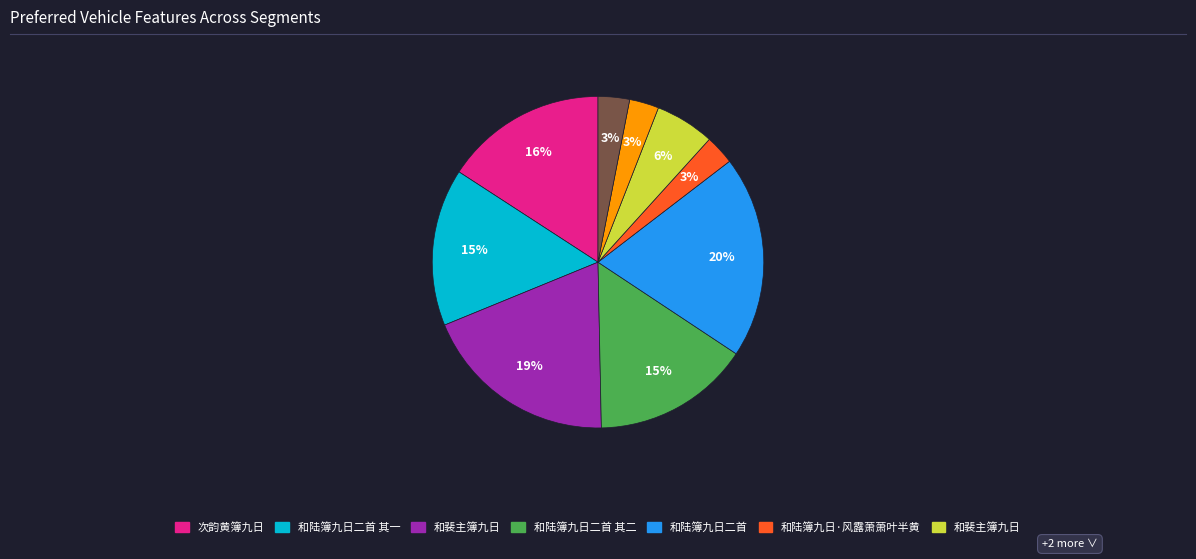

Is there a majority slice in this chart?

No